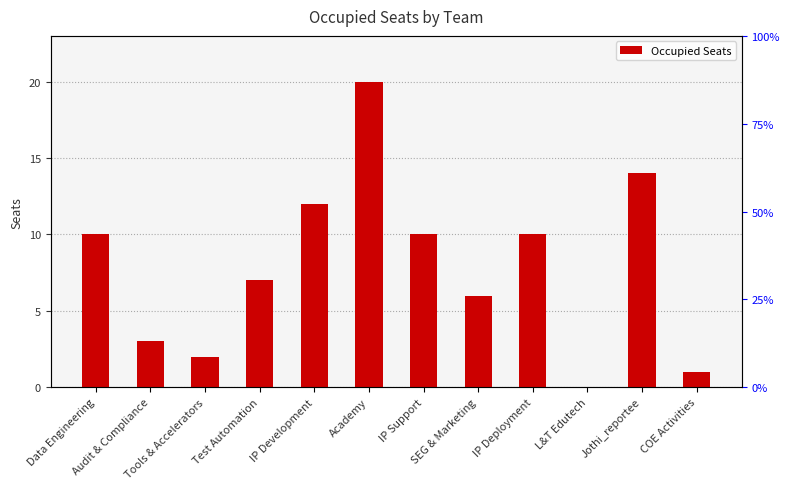

The chart shows a value of 10 at IP Deployment. True or false?

True